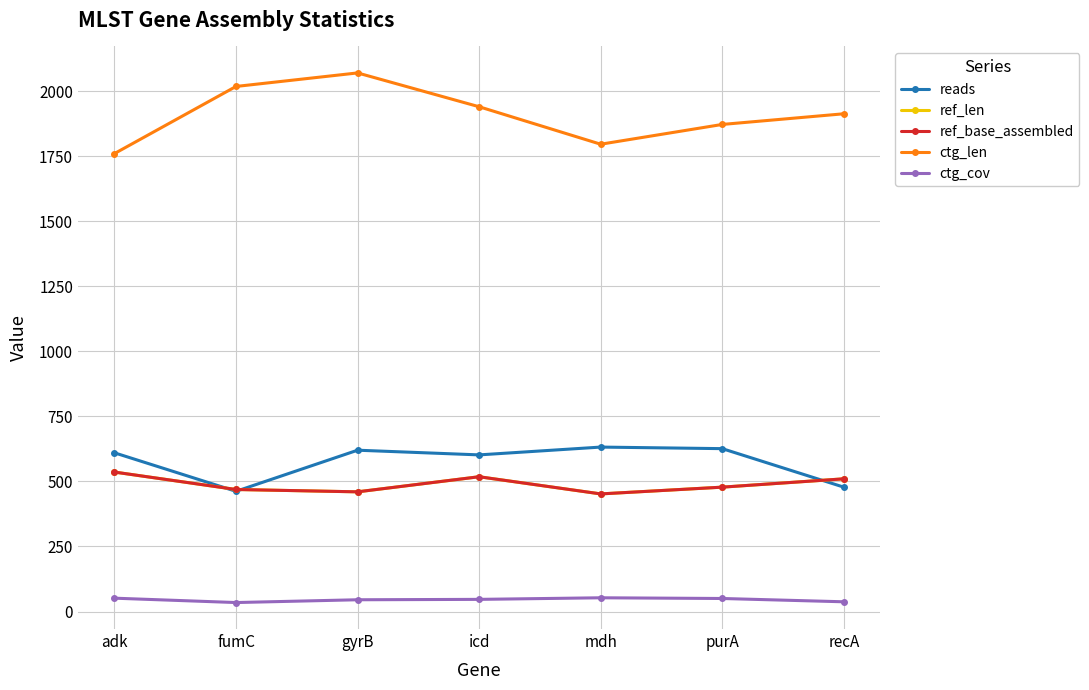

Reading right to left, extract all data points from this chart.

reads: 478.0	626.0	632.0	602.0	620.0	462.0	610.0
ref_len: 510.0	478.0	452.0	518.0	460.0	469.0	536.0
ref_base_assembled: 510.0	478.0	452.0	518.0	460.0	469.0	536.0
ctg_len: 1913.0	1872.0	1796.0	1940.0	2070.0	2018.0	1760.0
ctg_cov: 37.4	50.1	52.8	46.7	45.2	34.5	51.3